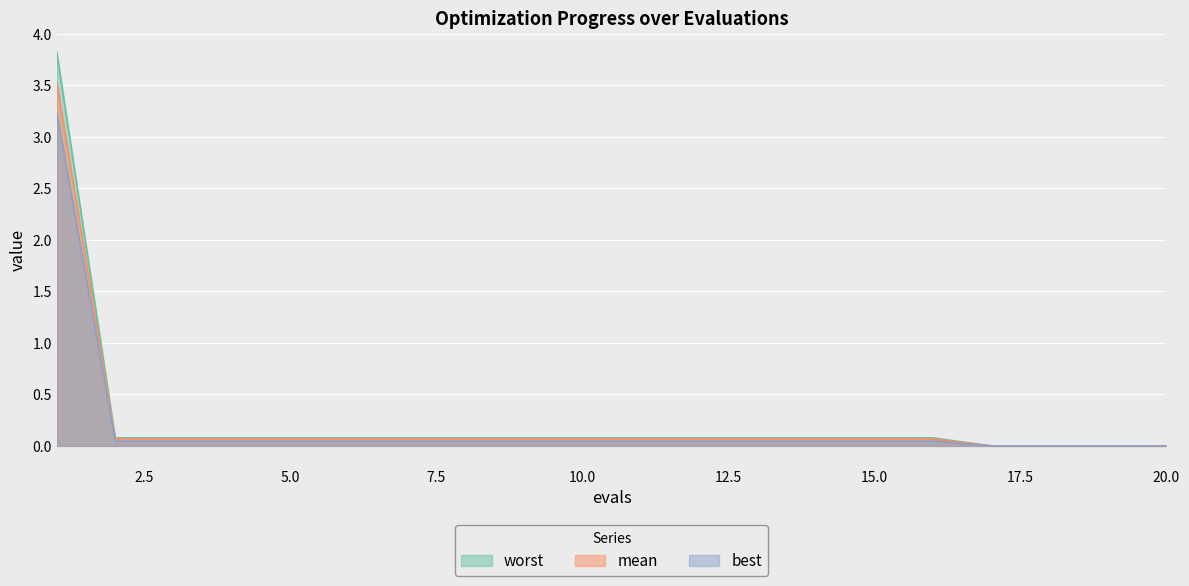

Reading left to right, extract all data points from this chart.

mean: 3.5	0.1	0.1	0.1	0.1	0.1	0.1	0.1	0.1	0.1	0.1	0.1	0.1	0.1	0.1	0.1	0.0	0.0	0.0	0.0
best: 3.2	0.0	0.0	0.0	0.0	0.0	0.0	0.0	0.0	0.0	0.0	0.0	0.0	0.0	0.0	0.0	0.0	0.0	0.0	0.0
worst: 3.8	0.1	0.1	0.1	0.1	0.1	0.1	0.1	0.1	0.1	0.1	0.1	0.1	0.1	0.1	0.1	0.0	0.0	0.0	0.0